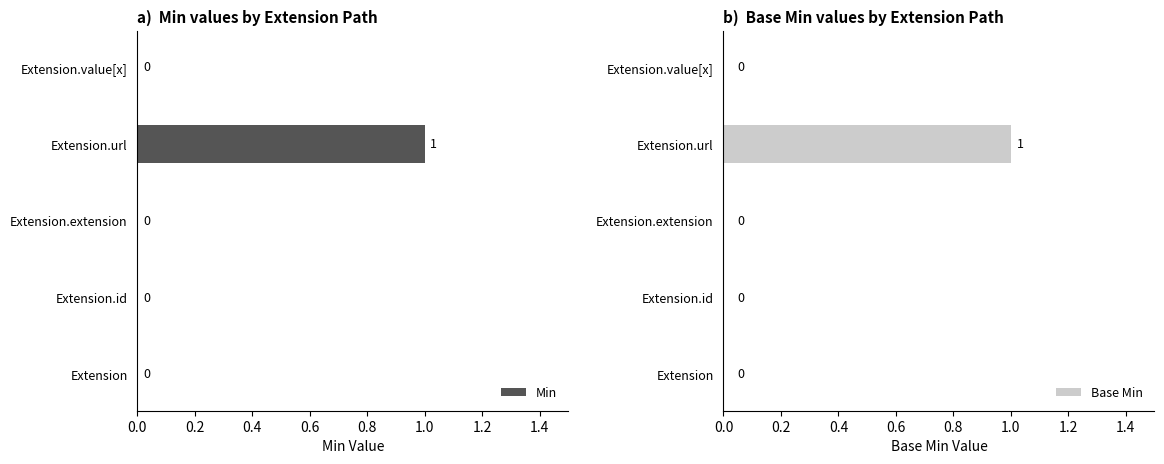

List the series in order of their peak value, highest first.

Min, Base Min